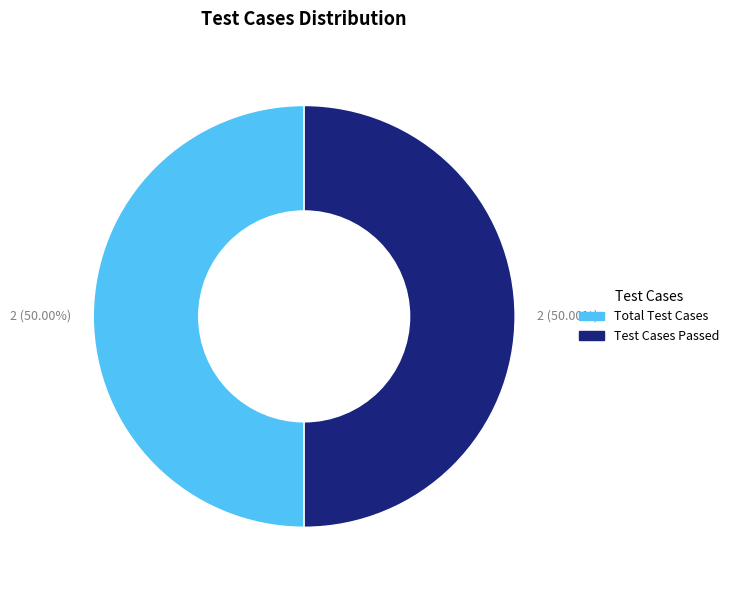

To the nearest percent, what is the difference between the largest and smallest slice percentages?

0%